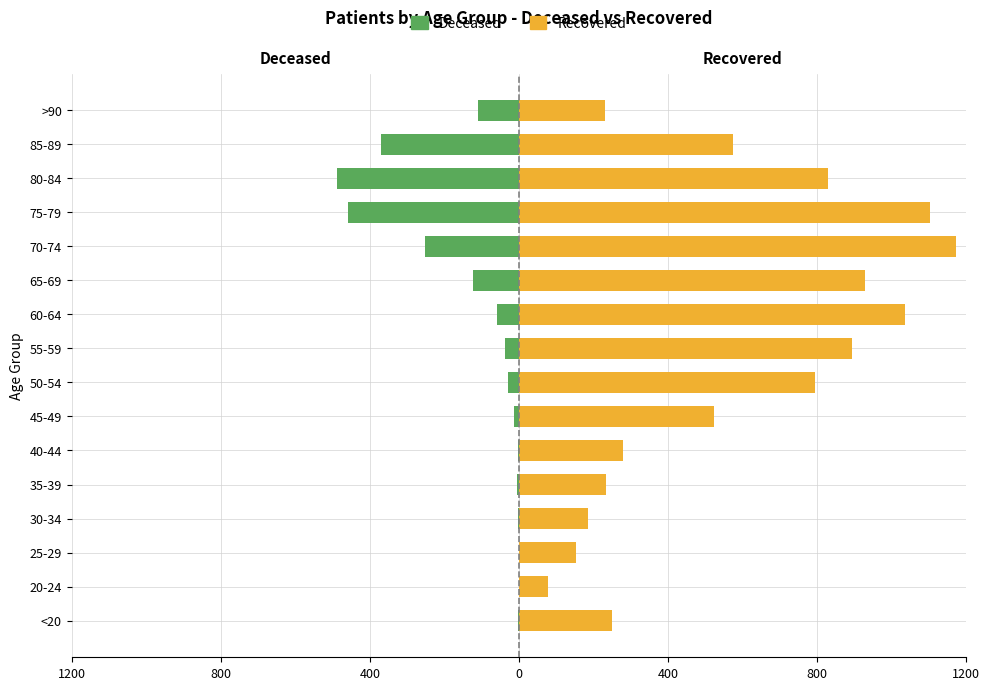

List the series in order of their peak value, highest first.

patients_recovered, patients_deceased